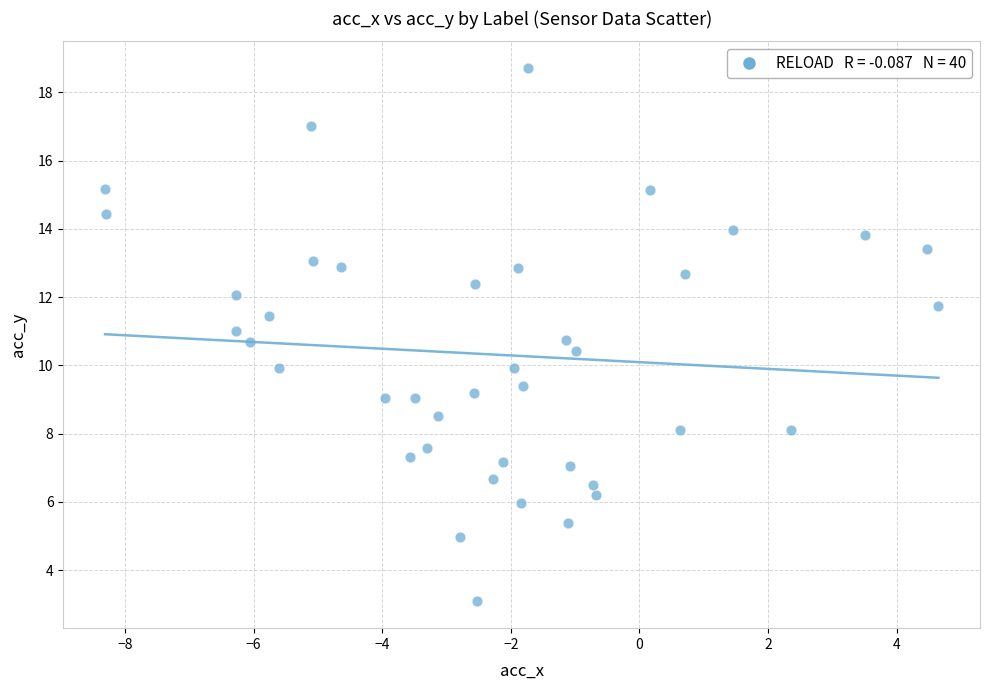

What is the range of X values (max minus min)?

13.0